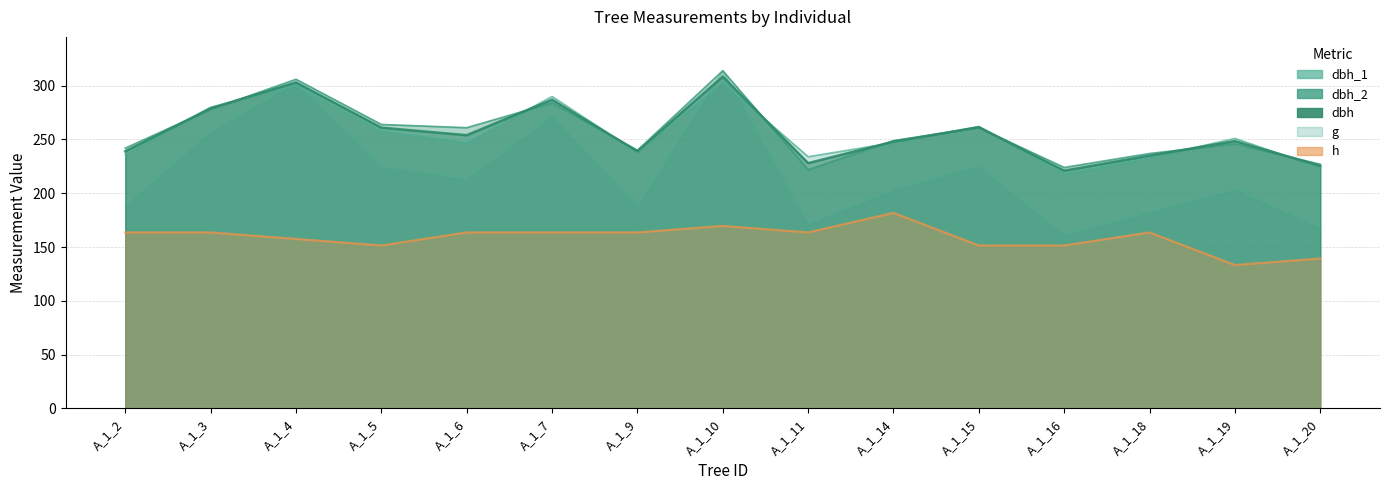

Does the chart have visible grid lines?

Yes